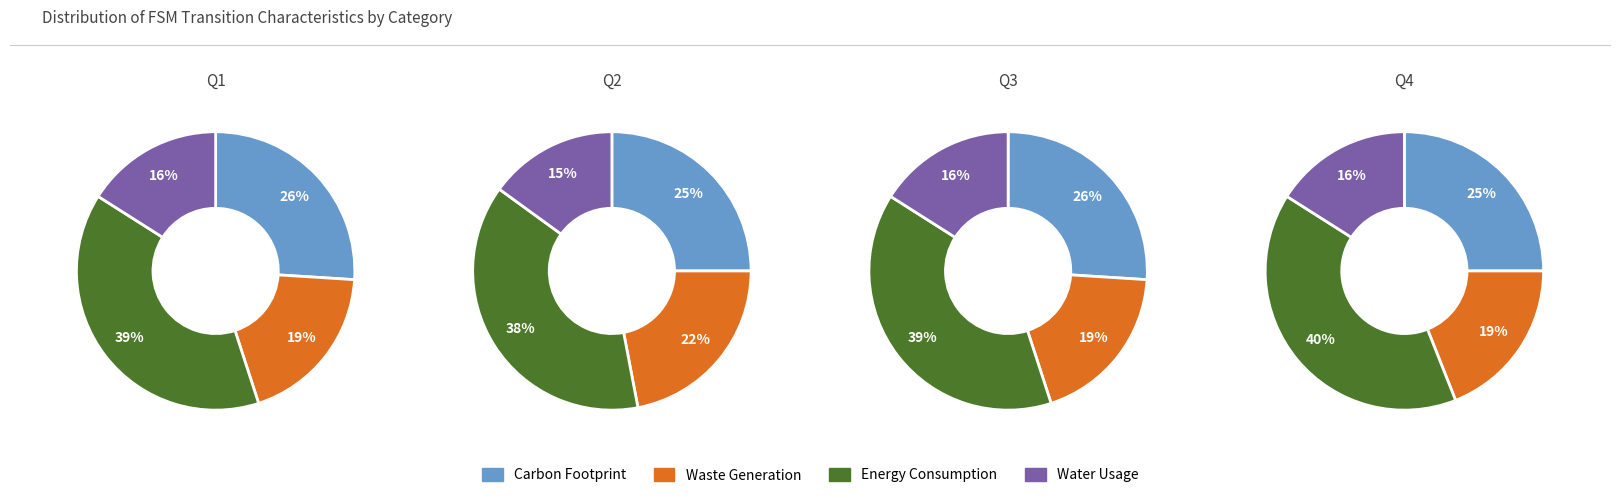

True or false: 2 accounts for 14% of the total.

False